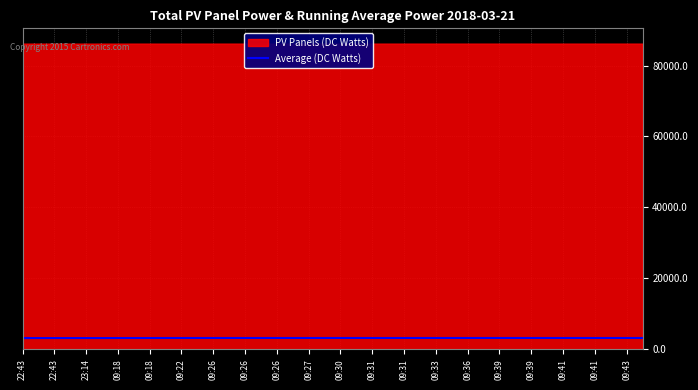

True or false: the data has more than 1 interior local peaks.

True